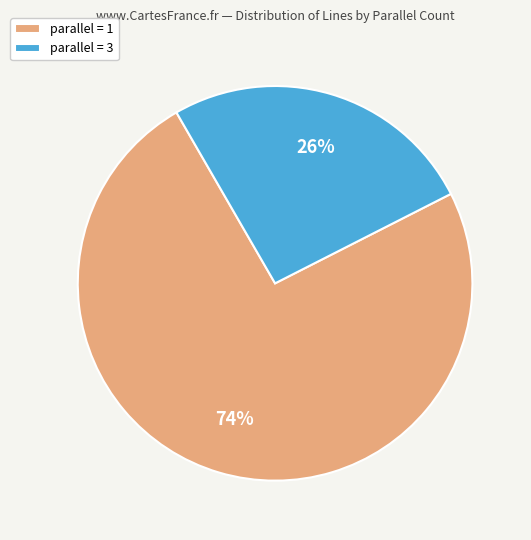

Rank the categories by value from lowest to highest.

parallel = 3, parallel = 1